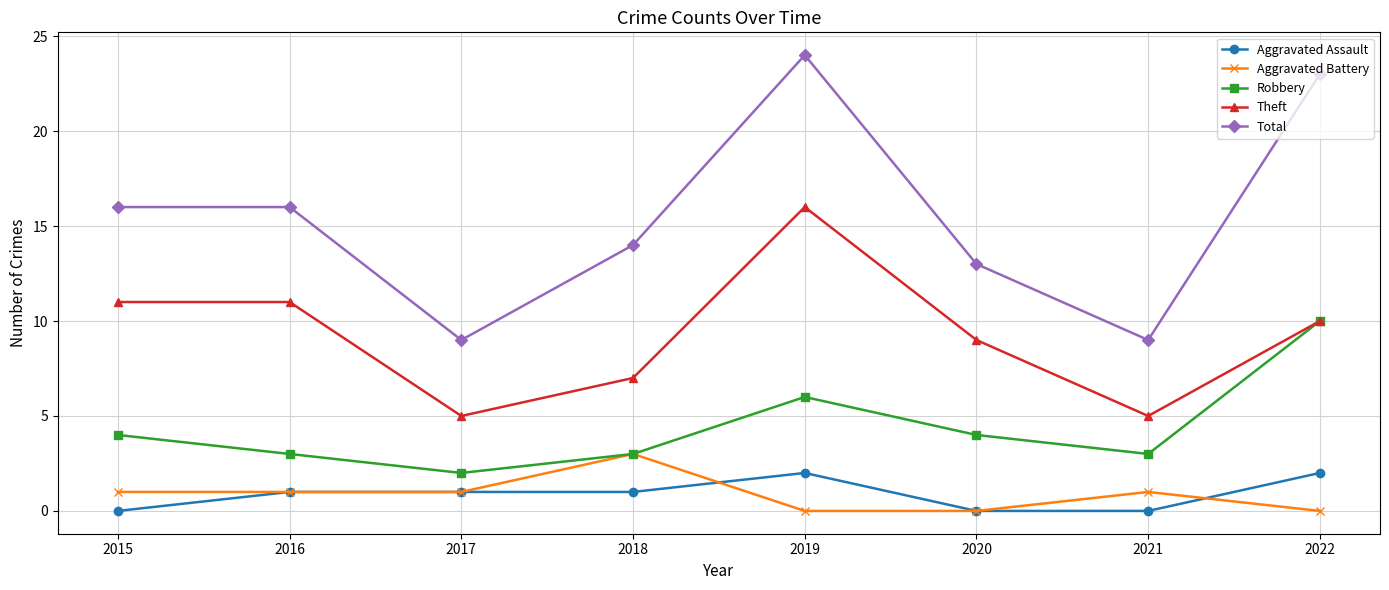

Reading left to right, extract all data points from this chart.

Aggravated Assault: 2015=0	2016=1	2017=1	2018=1	2019=2	2020=0	2021=0	2022=2
Aggravated Battery: 2015=1	2016=1	2017=1	2018=3	2019=0	2020=0	2021=1	2022=0
Robbery: 2015=4	2016=3	2017=2	2018=3	2019=6	2020=4	2021=3	2022=10
Theft: 2015=11	2016=11	2017=5	2018=7	2019=16	2020=9	2021=5	2022=10
Total: 2015=16	2016=16	2017=9	2018=14	2019=24	2020=13	2021=9	2022=23